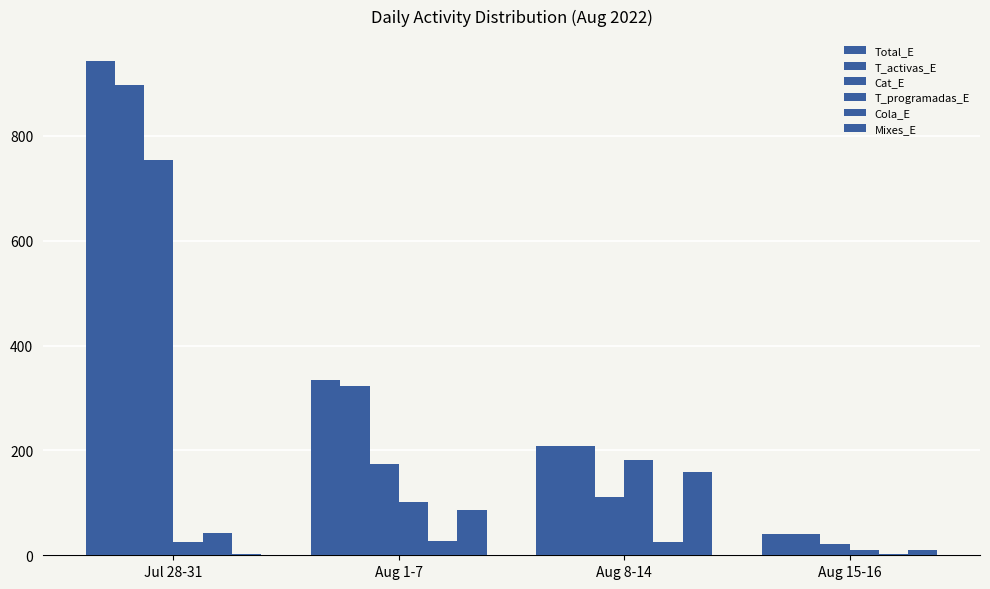

What value does the Cat_E series have at Jul 28-31?

754